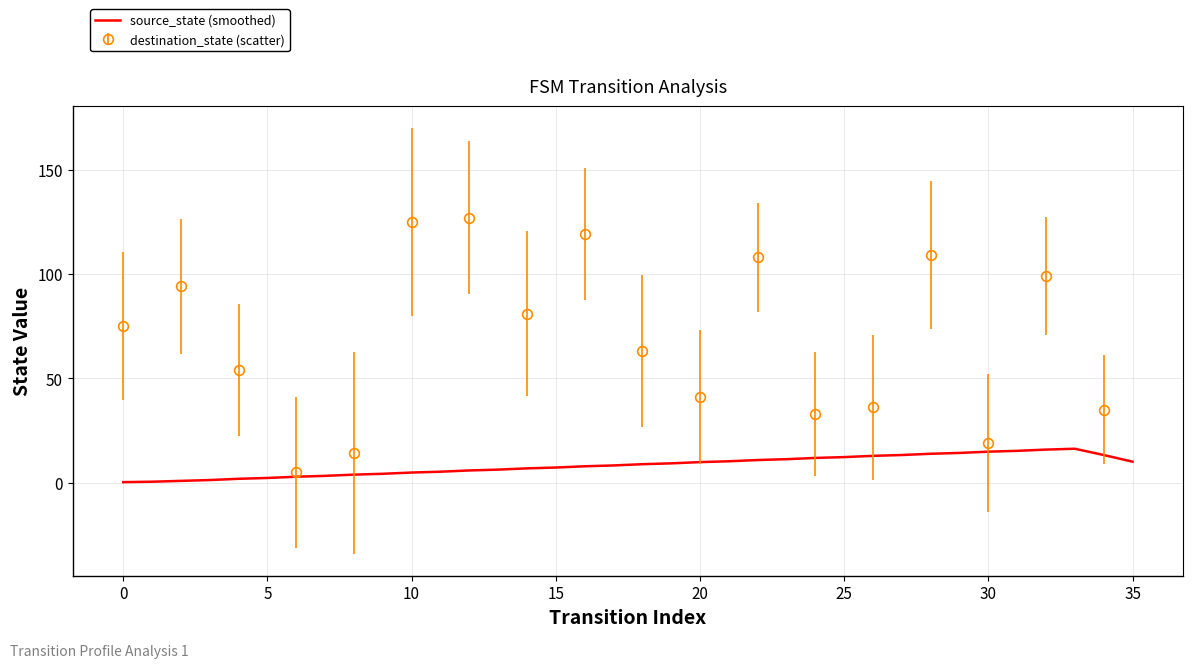

What is the value of the 27th point from the left?

12.8